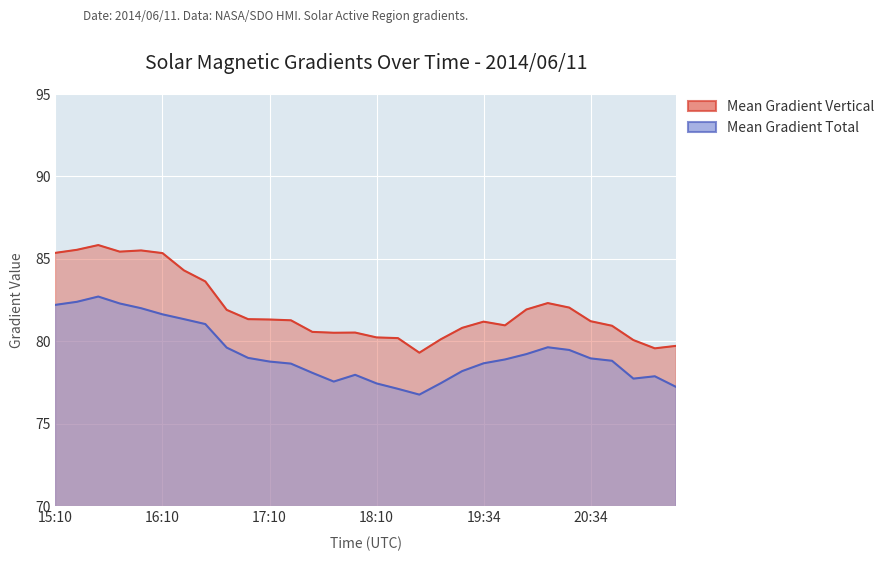

Reading left to right, extract all data points from this chart.

Mean Gradient Total: 15:10=82.2	15:22=82.4	15:34=82.7	15:46=82.3	15:58=82.0	16:10=81.6	16:22=81.4	16:34=81.1	16:46=79.6	16:58=79.0	17:10=78.8	17:22=78.7	17:34=78.1	17:46=77.6	17:58=78.0	18:10=77.5	18:22=77.1	18:34=76.8	18:46=77.5	19:22=78.2	19:34=78.7	19:46=78.9	19:58=79.2	20:10=79.6	20:22=79.5	20:34=79.0	20:46=78.8	20:58=77.7	21:10=77.9	21:22=77.2
Mean Gradient Vertical: 15:10=85.4	15:22=85.6	15:34=85.8	15:46=85.4	15:58=85.5	16:10=85.4	16:22=84.3	16:34=83.6	16:46=81.9	16:58=81.4	17:10=81.3	17:22=81.3	17:34=80.6	17:46=80.5	17:58=80.5	18:10=80.2	18:22=80.2	18:34=79.3	18:46=80.1	19:22=80.8	19:34=81.2	19:46=81.0	19:58=81.9	20:10=82.3	20:22=82.1	20:34=81.2	20:46=81.0	20:58=80.1	21:10=79.6	21:22=79.7